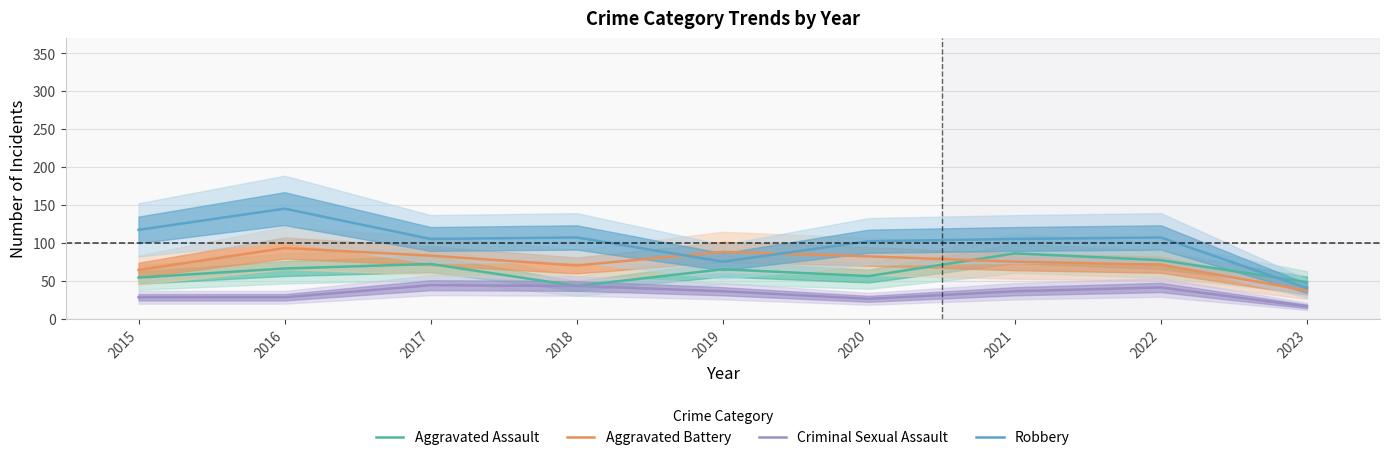

The value of Aggravated Assault at 2023 is 33. True or false?

False